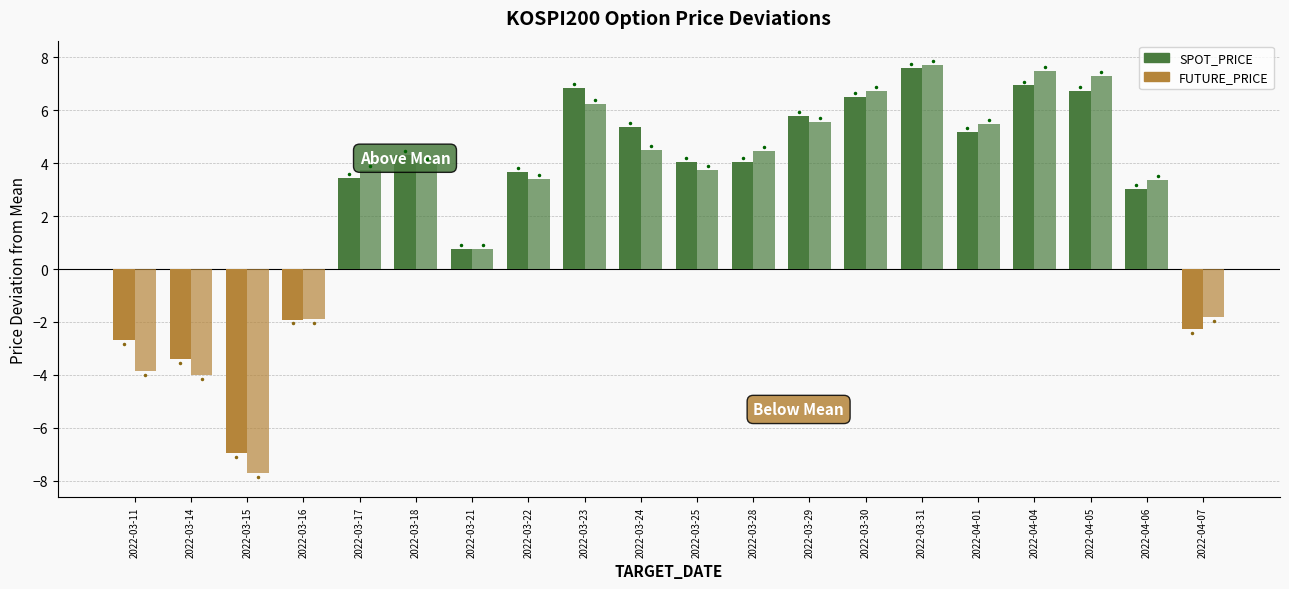

How many positive values does the SPOT_PRICE series have?

15